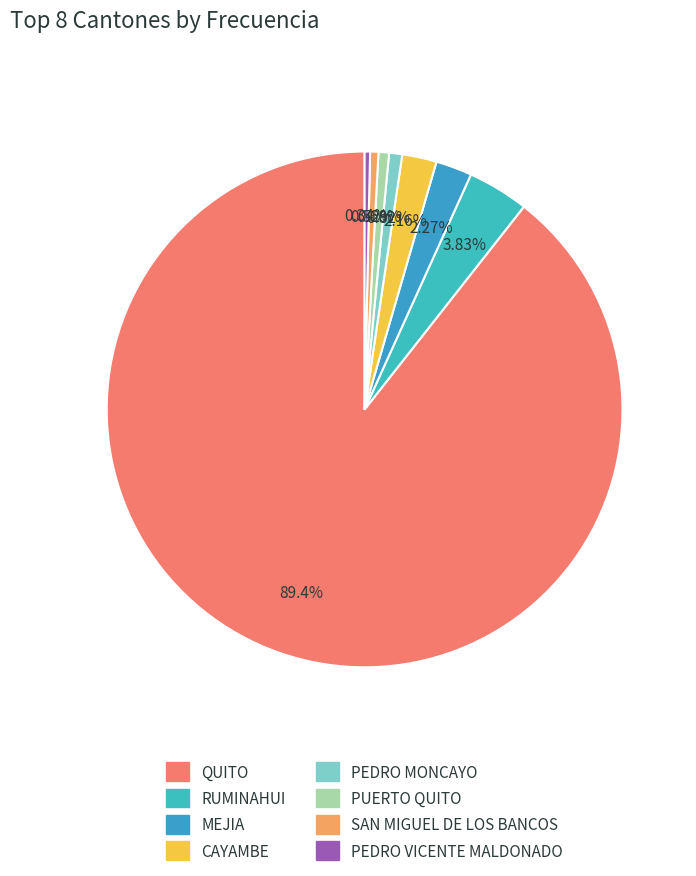

What portion of the pie excludes RUMINAHUI?

96.2%